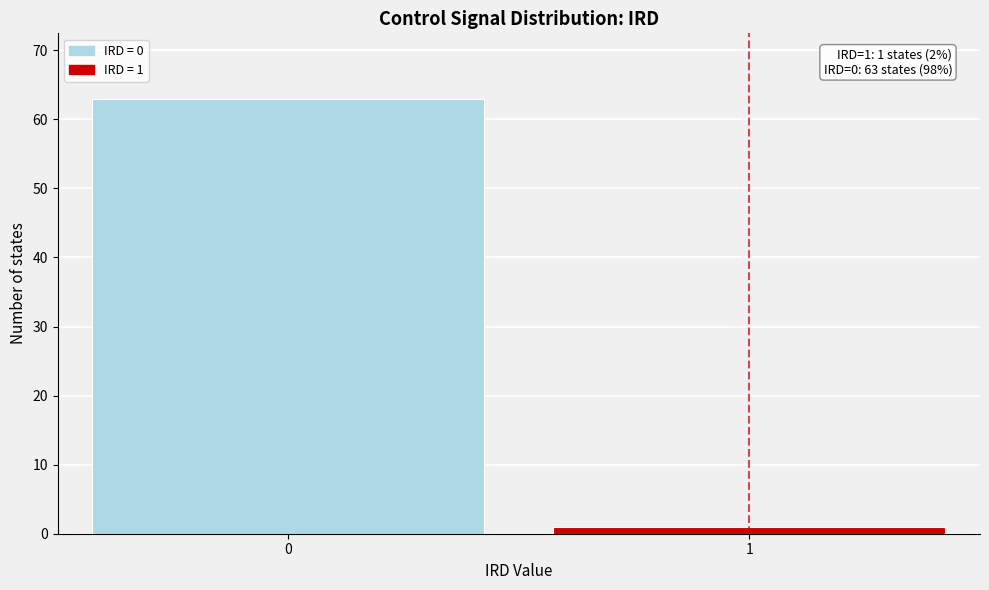

Reading left to right, extract all data points from this chart.

0=63	1=1